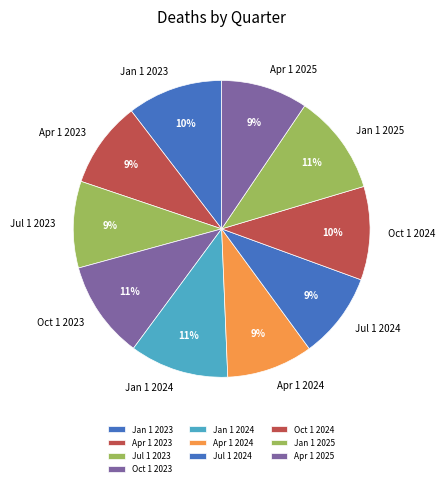

Is it true that Apr 1 2024 is 1% of the pie?

False